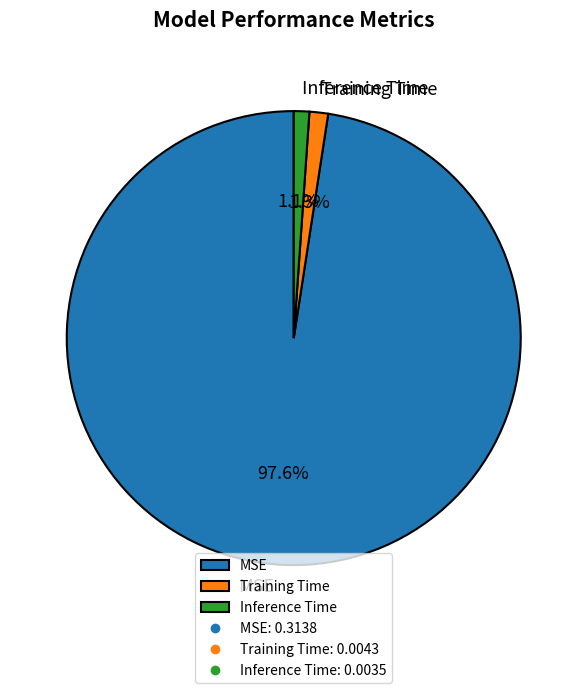

To the nearest percent, what percentage of the pie is Training Time?

1%